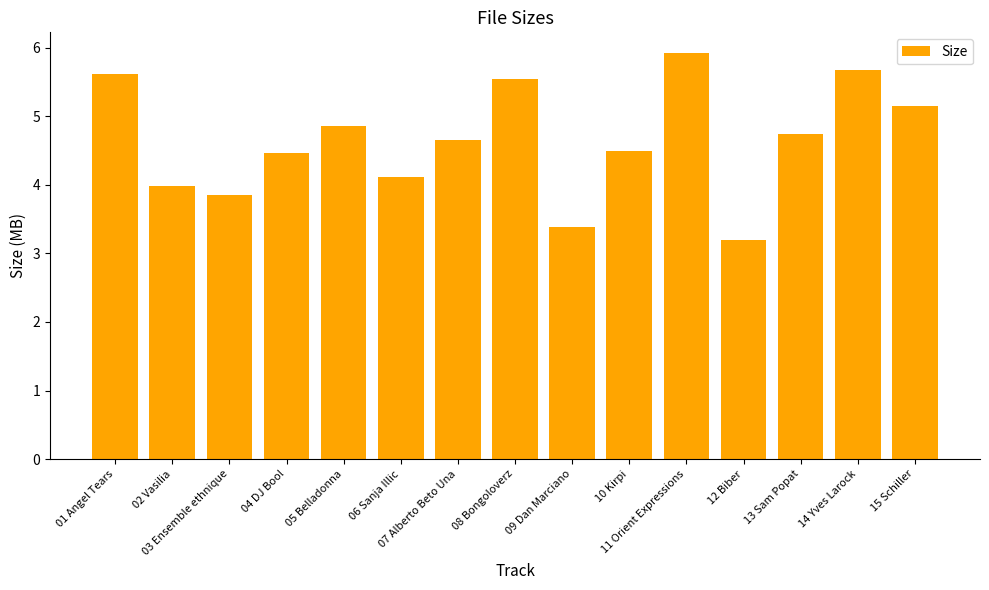

Which has a higher value, 14 Yves Larock or 10 Kirpi?

14 Yves Larock